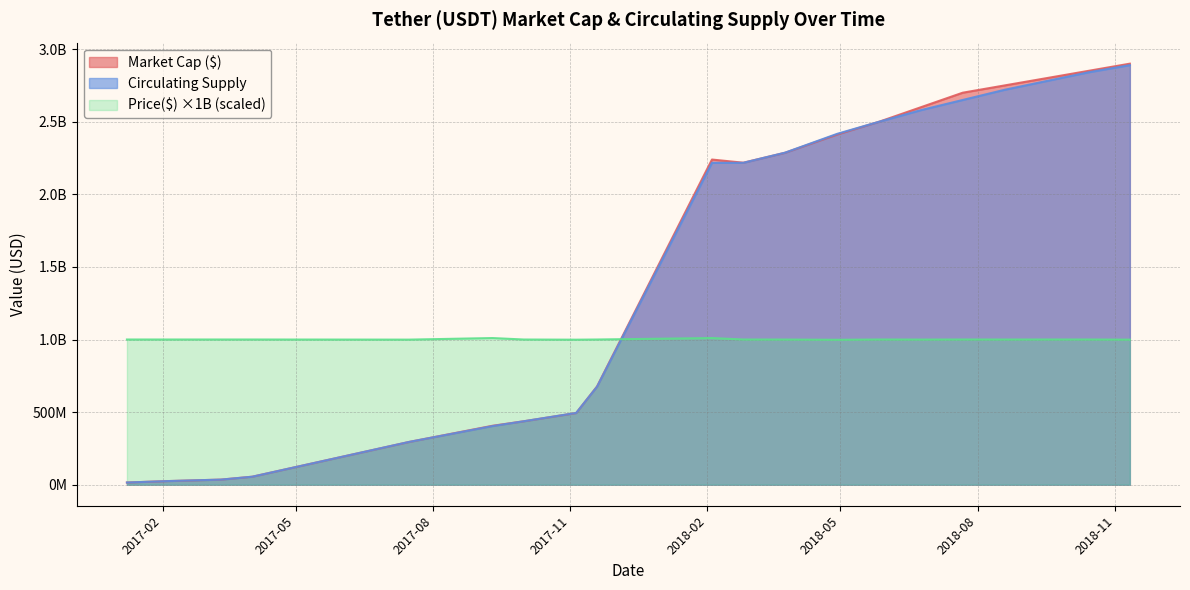

Count the number of data series in this chart.

3